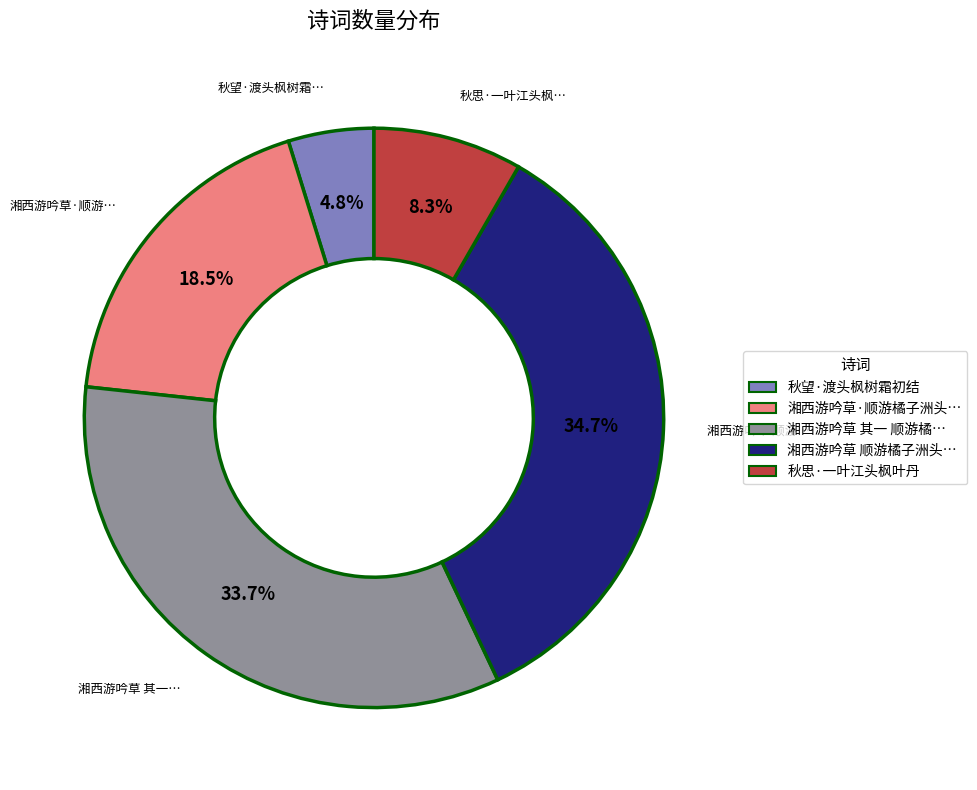

Does any single category account for the majority?

No